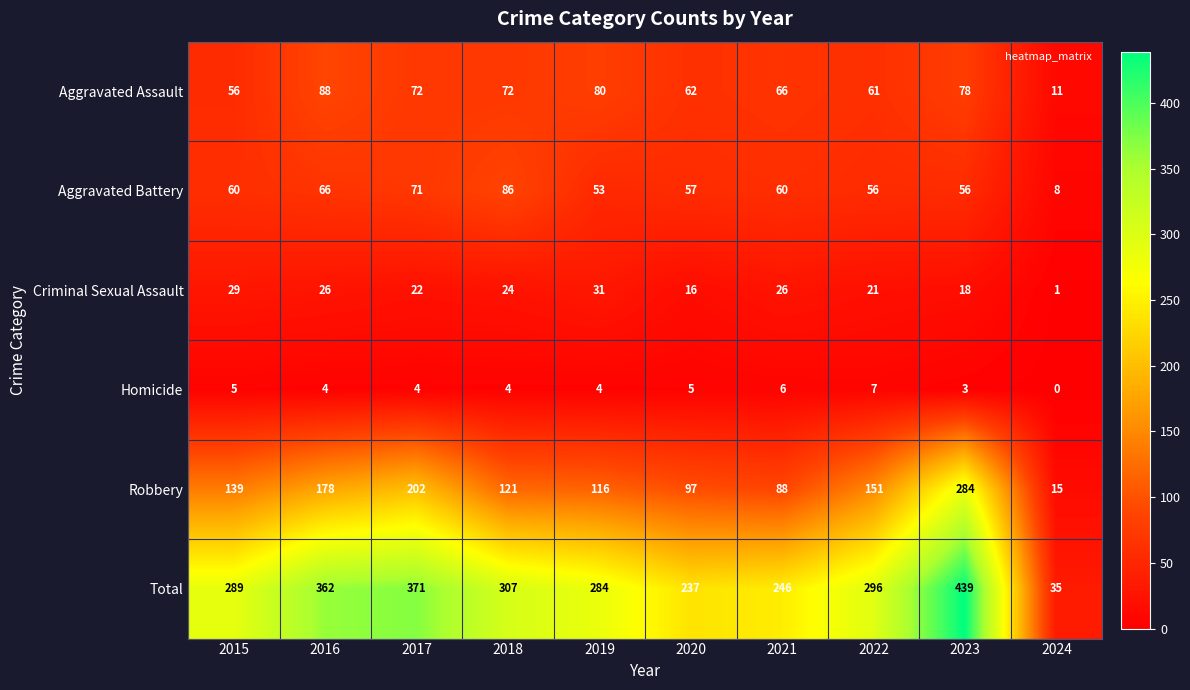

True or false: Aggravated Battery has a value of 60 at 2021.

True